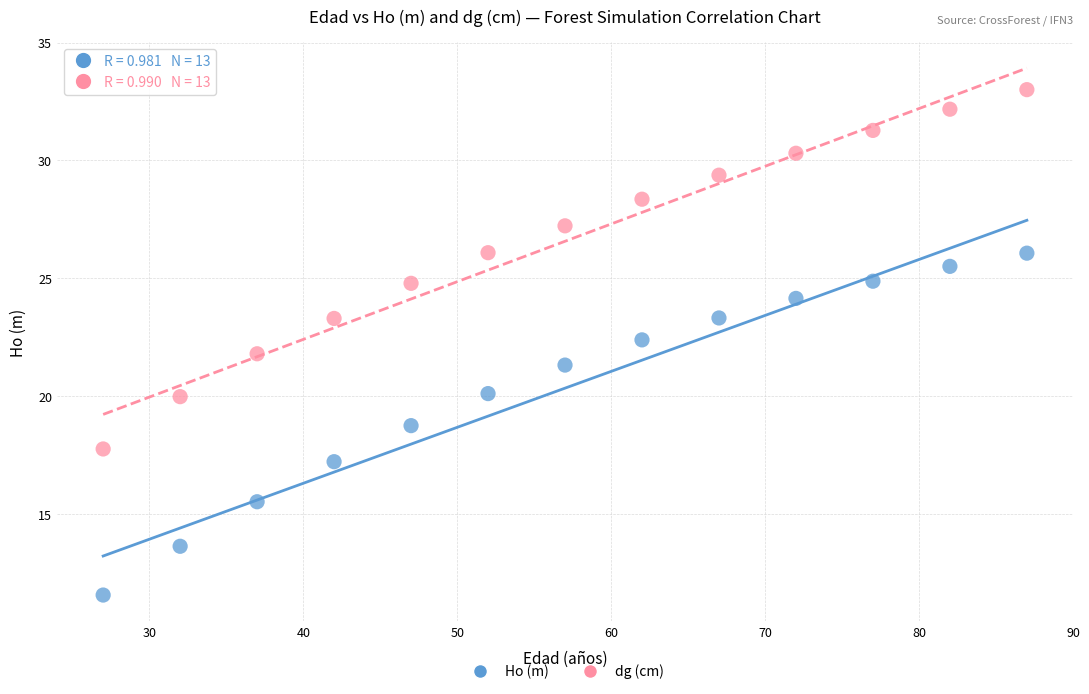

What are all the series names shown in the legend?

Ho (m), dg (cm)